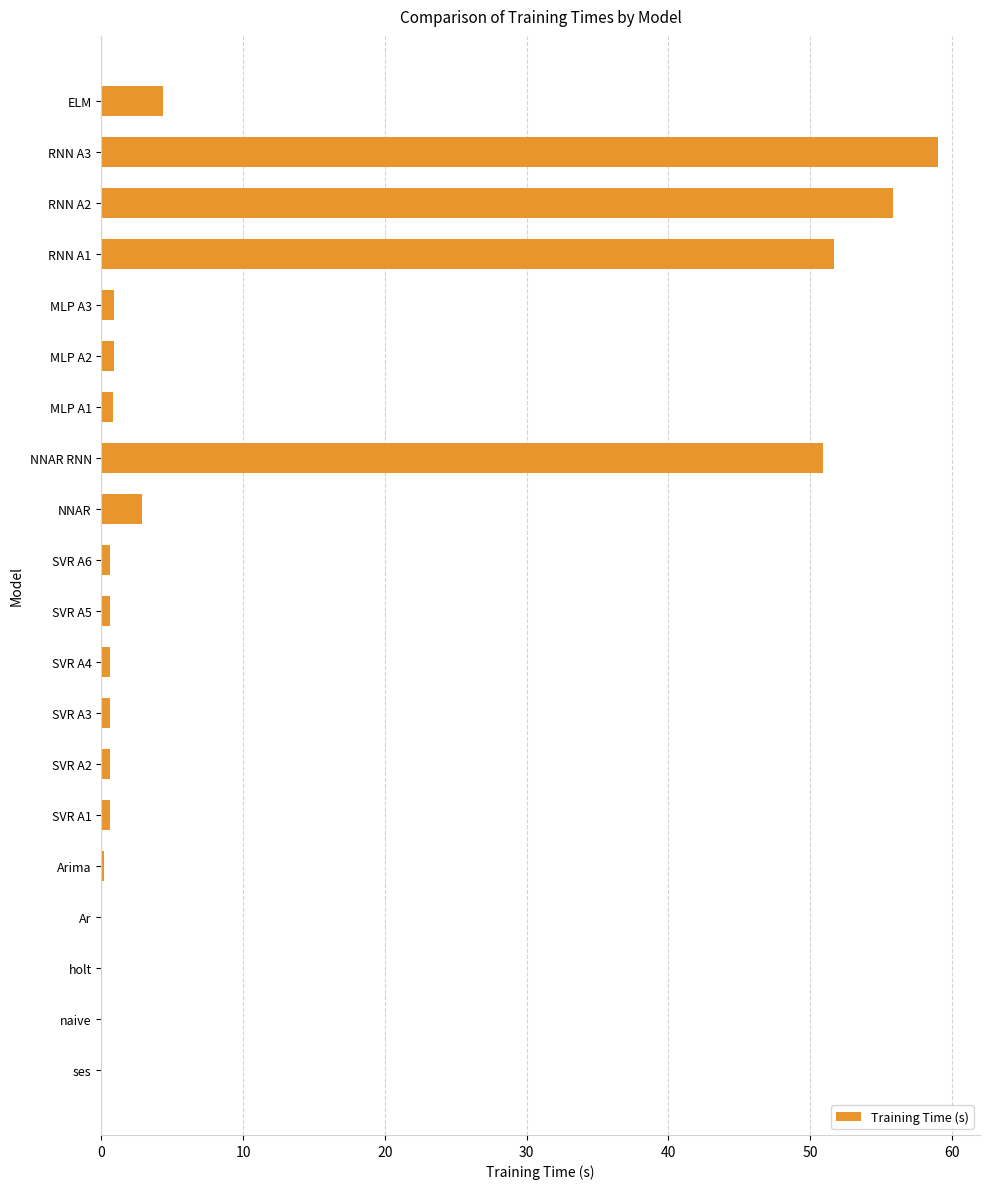

True or false: the data shows 0.6 at SVR A6.

True